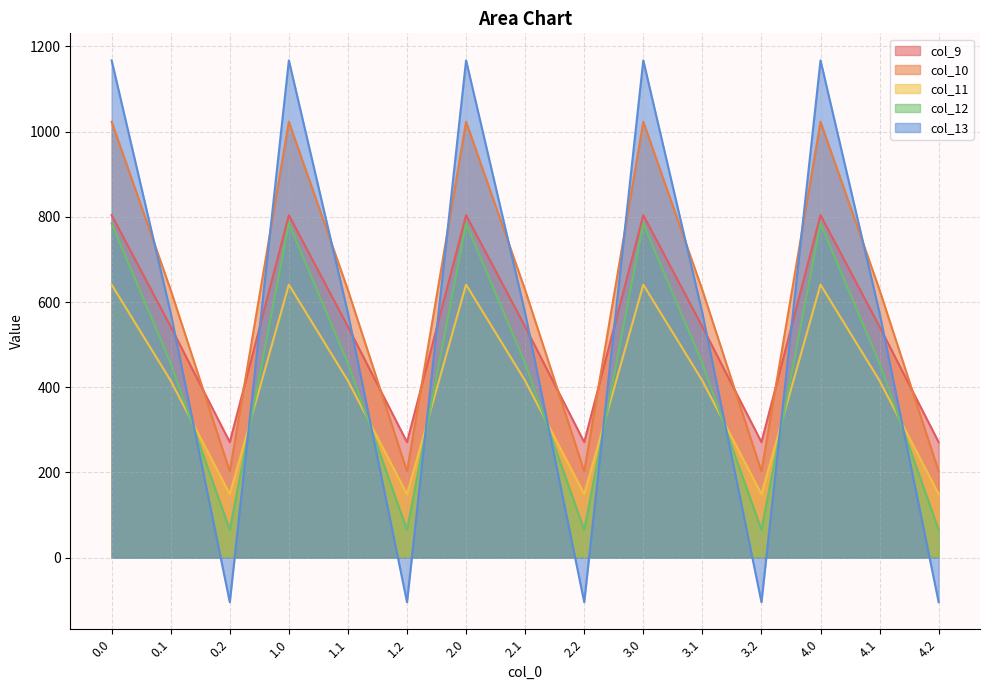

Which series has the widest spread of values?

col_13